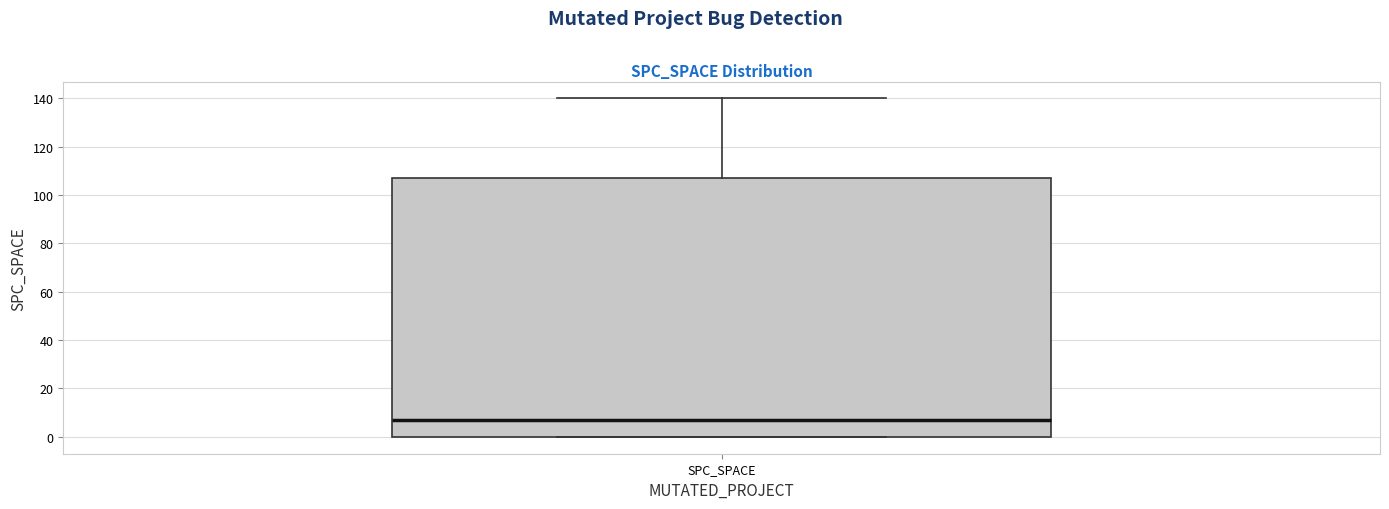

Where does the upper whisker of the box for SPC_SPACE end on the y-axis? The values are not printed on the chart, so give them approximately, as read against the axis.

140